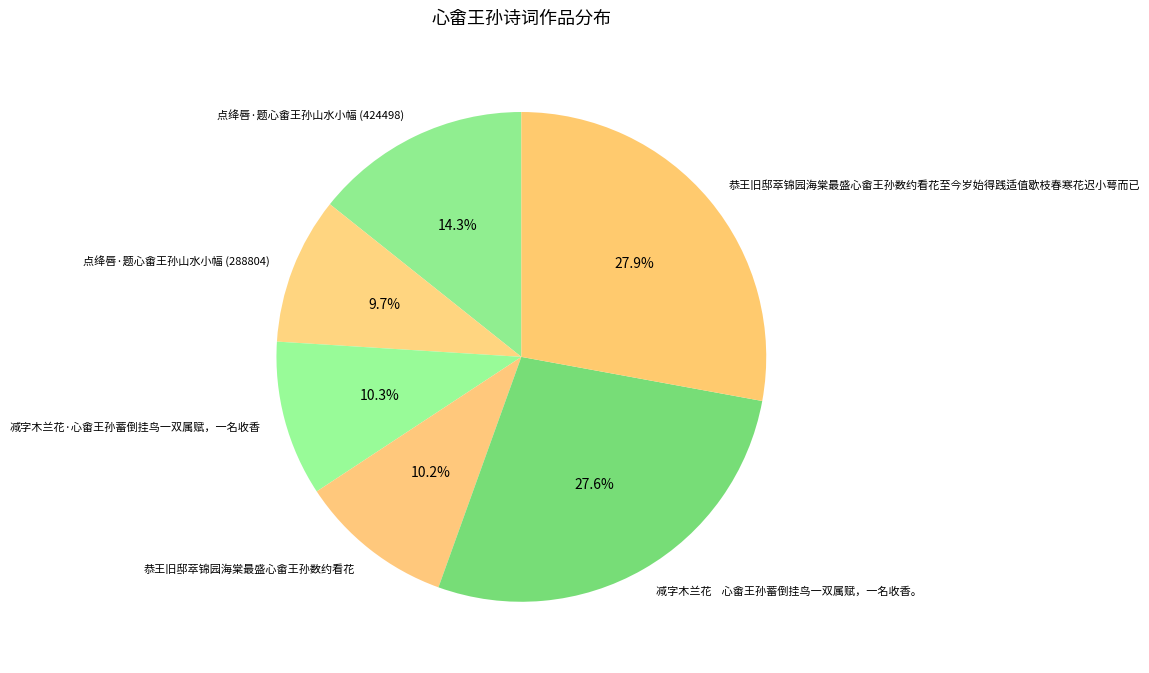

What is the smallest slice in the pie chart?

点绛唇·题心畬王孙山水小幅 (288804)